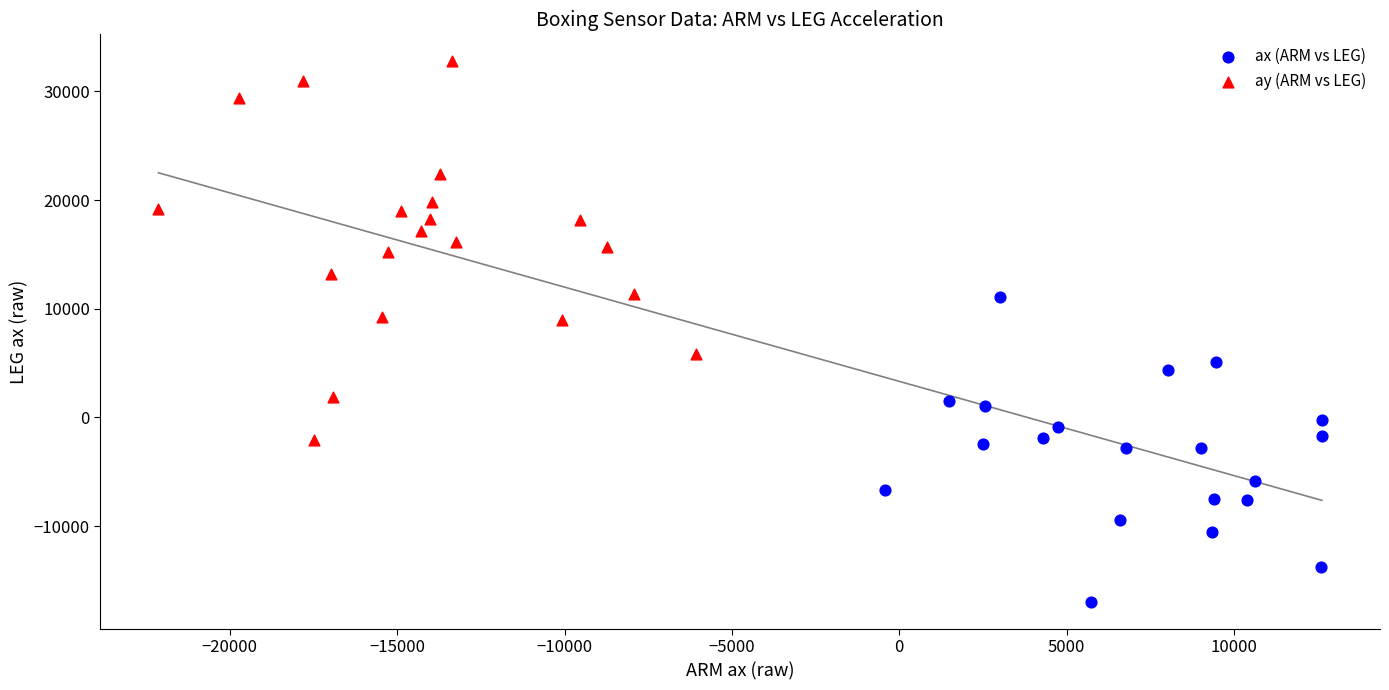

Which series contains the highest Y value?

ay (ARM vs LEG)